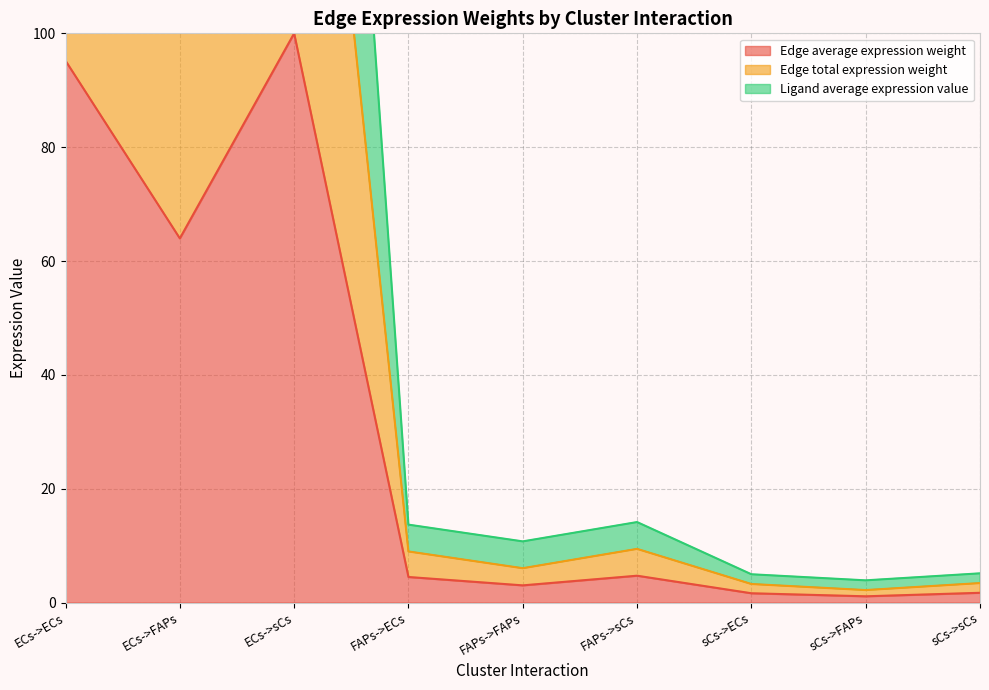

The value of Ligand average expression value at FAPs->FAPs is 10.7. True or false?

True